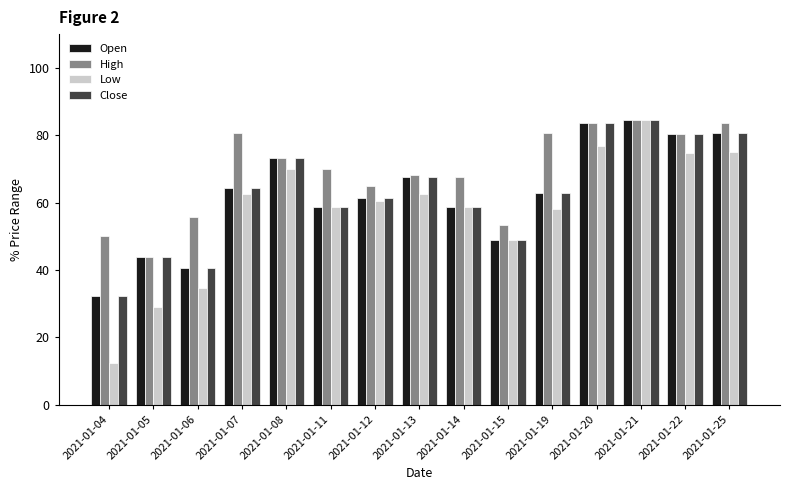

What is the total value across all series at 2021-01-14?

243.9